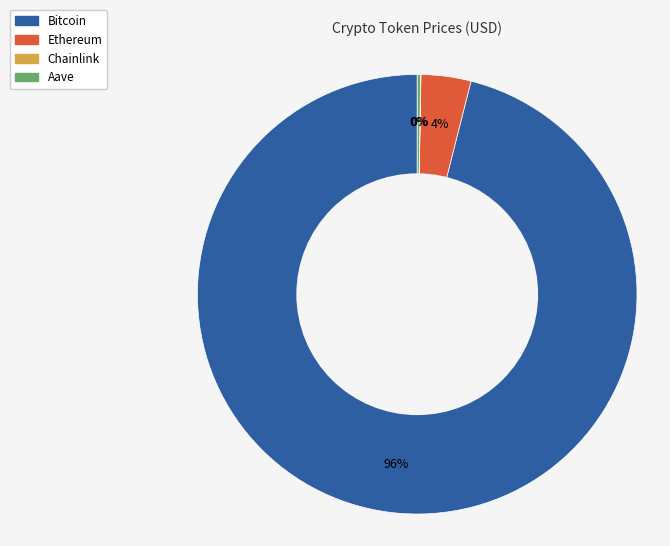

Which slice is the largest?

Bitcoin